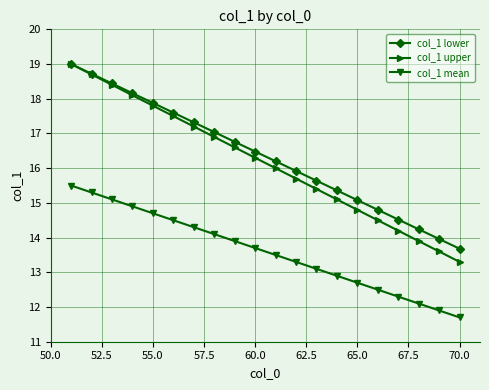

True or false: col_1 mean has more than 1 interior local peaks.

False